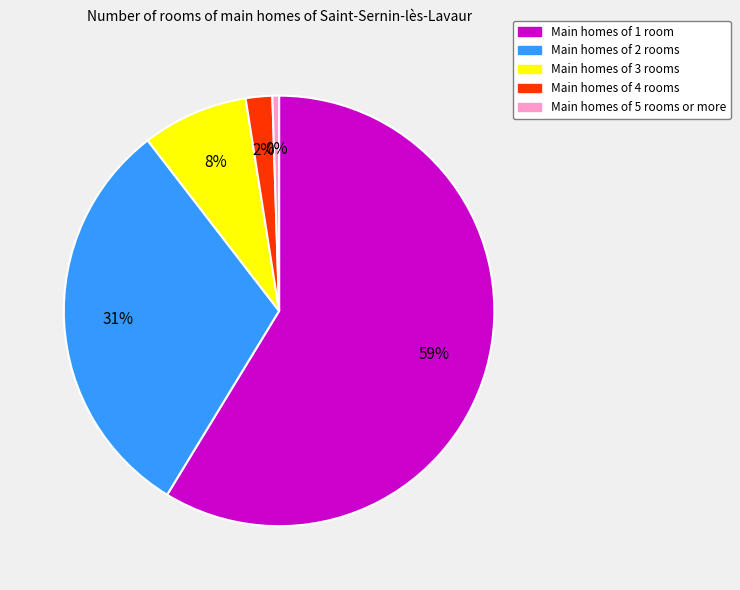

To the nearest percent, what is the difference between the Main homes of 2 rooms and Main homes of 3 rooms slice percentages?

23%